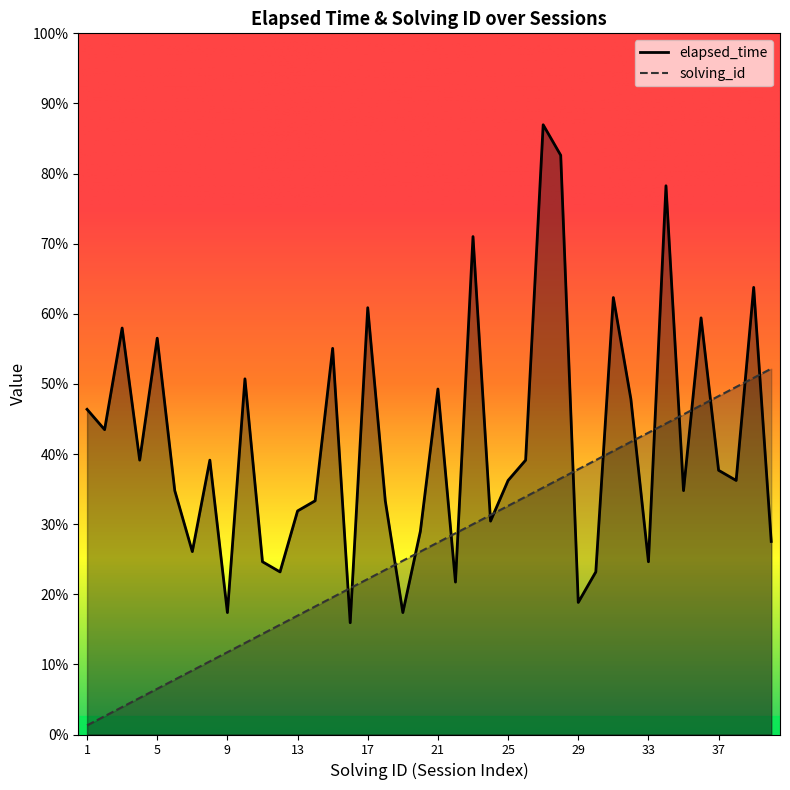

Does the chart display data point markers on the line(s)?

No